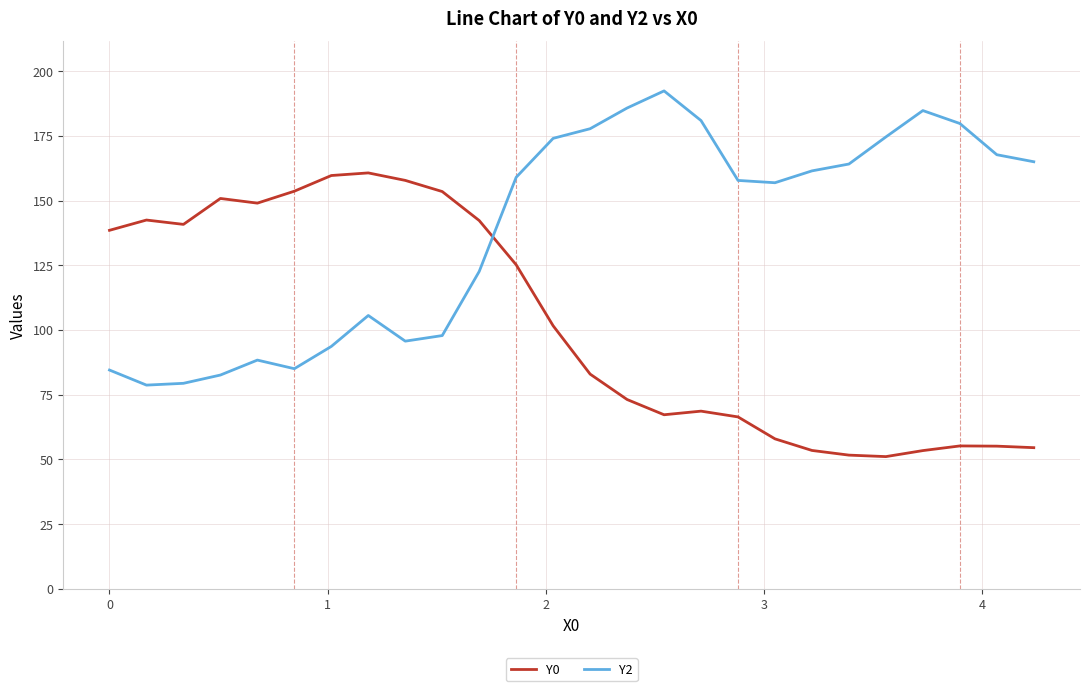

Which series has the largest total across all categories?

Y2